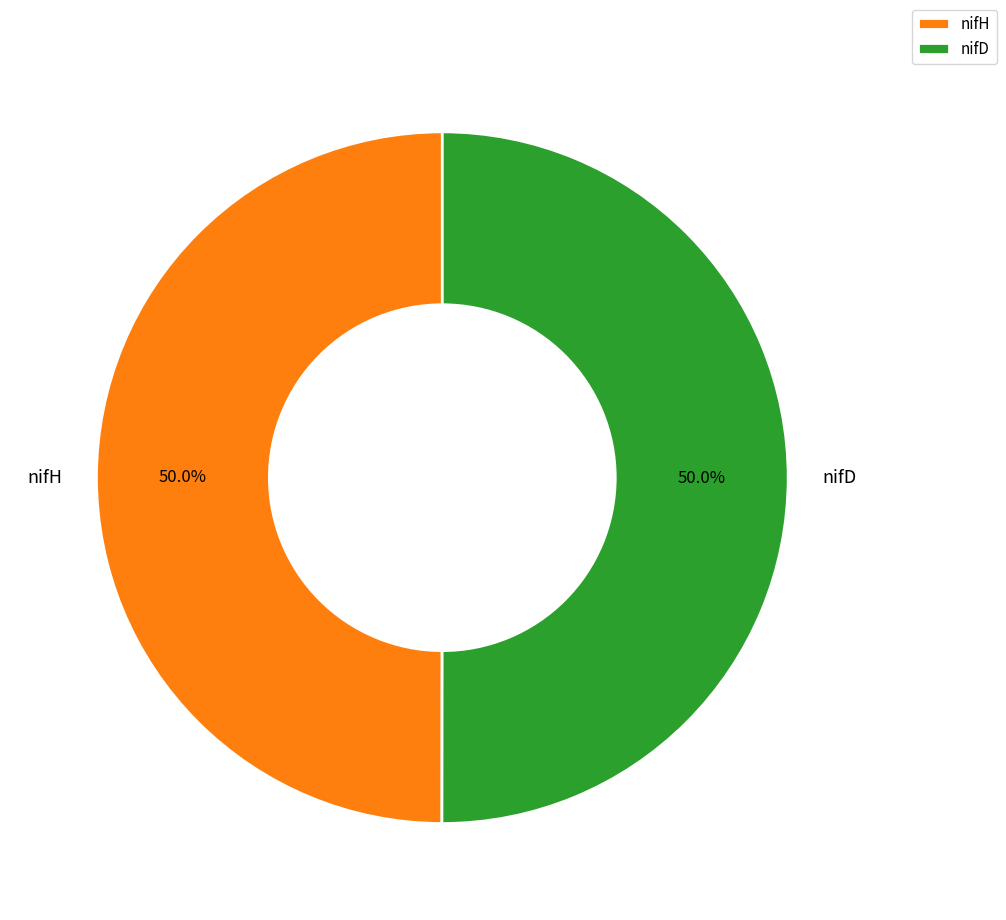

How many slices are in this pie chart?

2